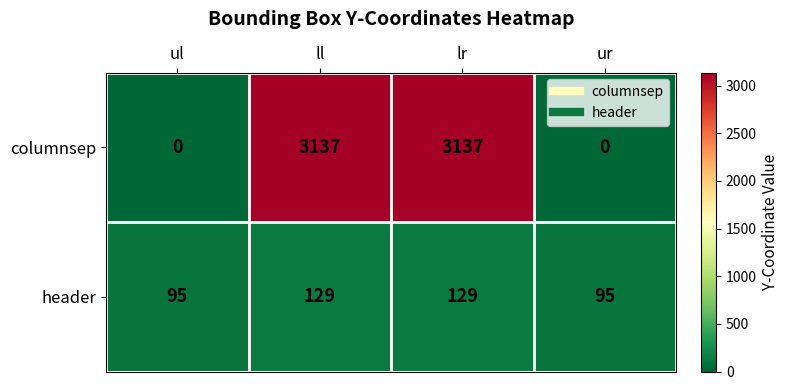

Rank the series by their average value, from lowest to highest.

header, columnsep